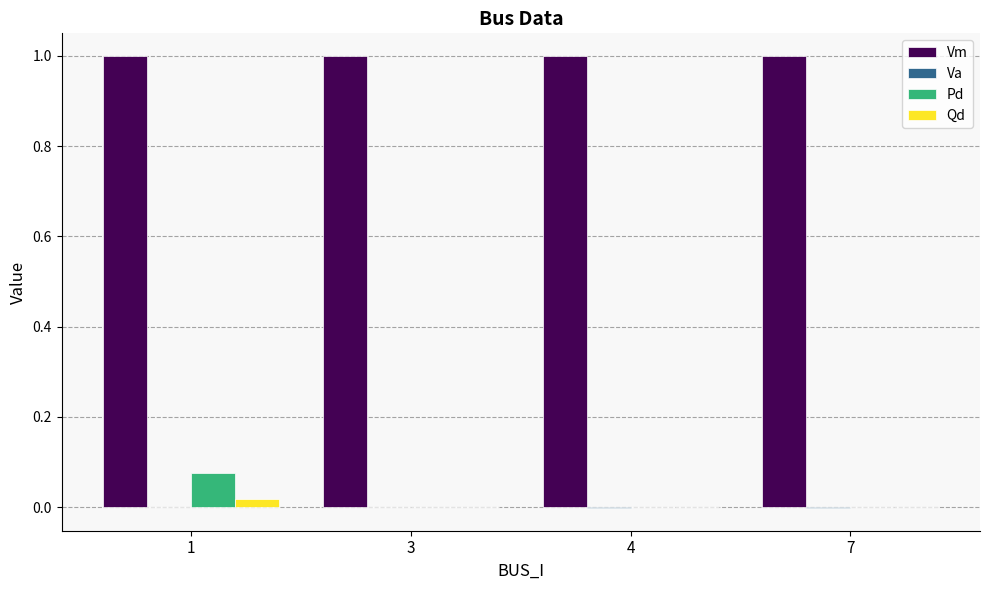

Does the chart contain stacked bars?

No